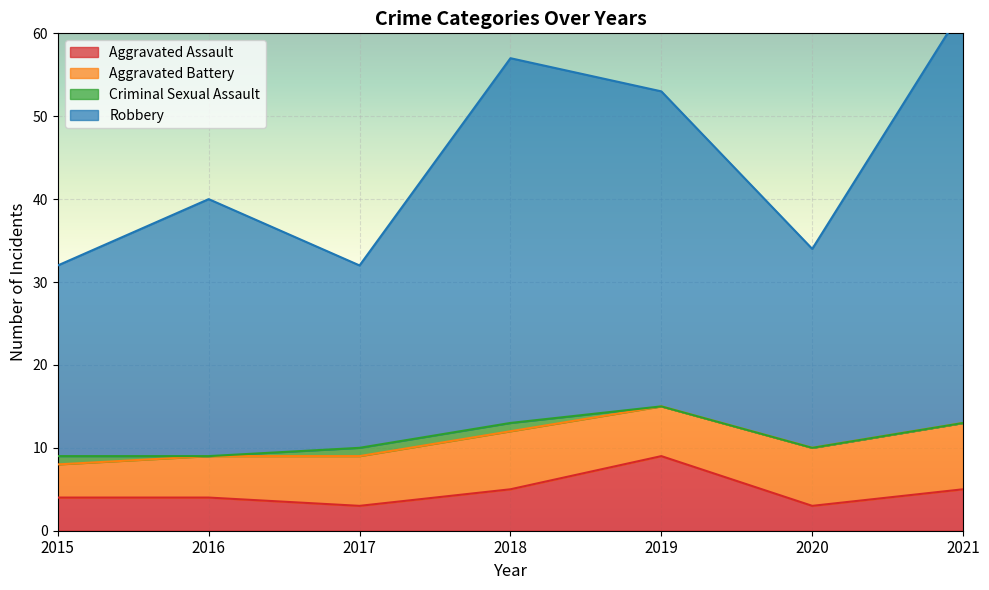

The Aggravated Assault series shows 6 at 2015. True or false?

False